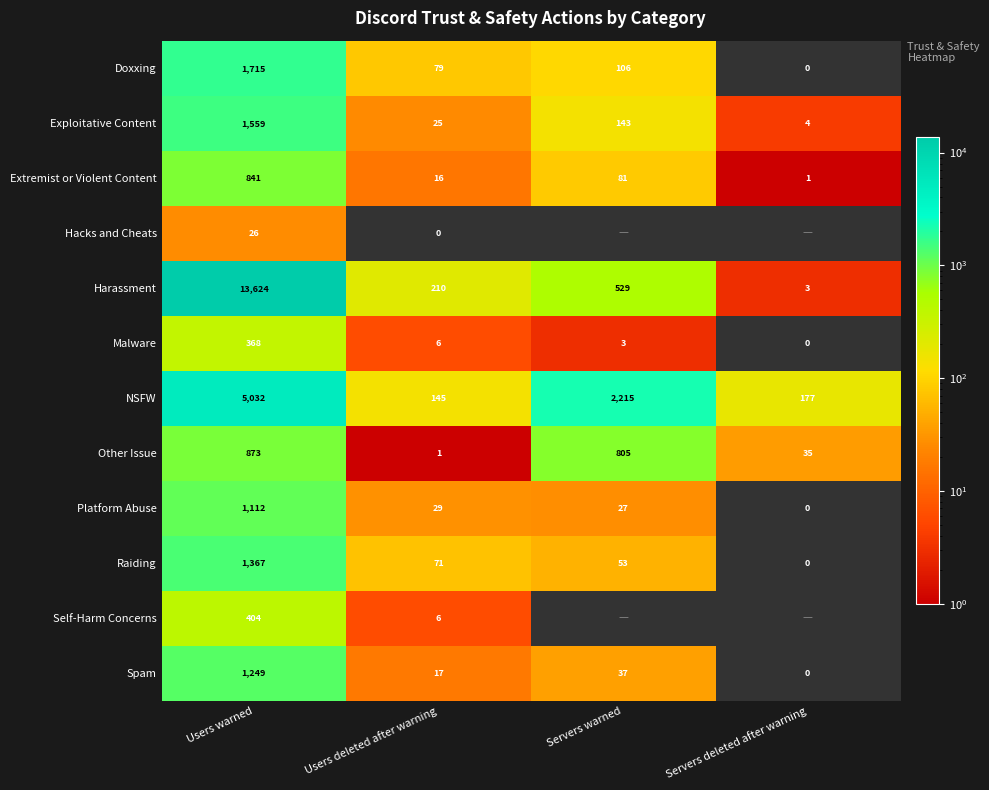

What is the difference between the maximum and minimum values in the Raiding series?

1367